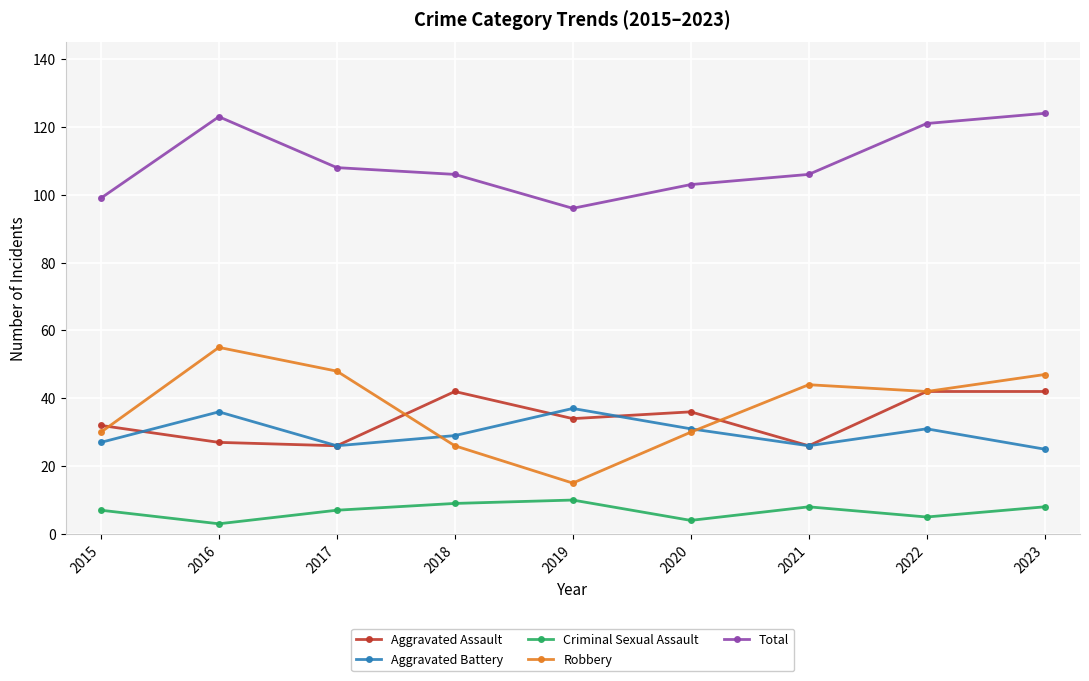

Which series has the largest range (max minus min)?

Robbery